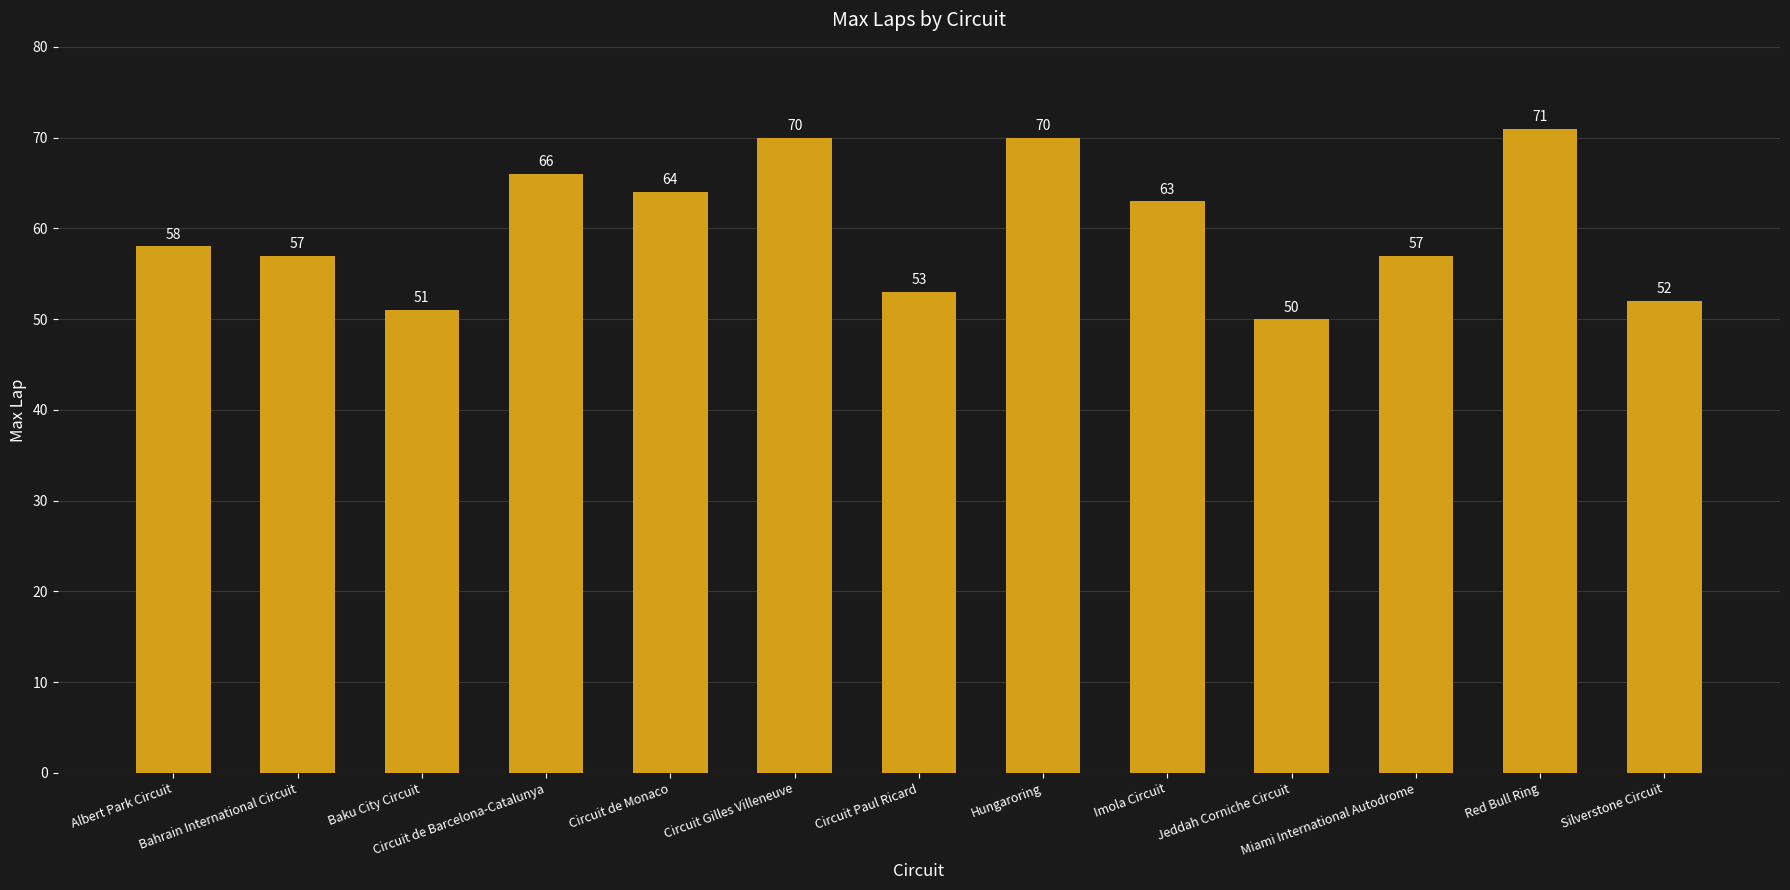

Which label corresponds to the smallest value in the chart?

Jeddah Corniche Circuit